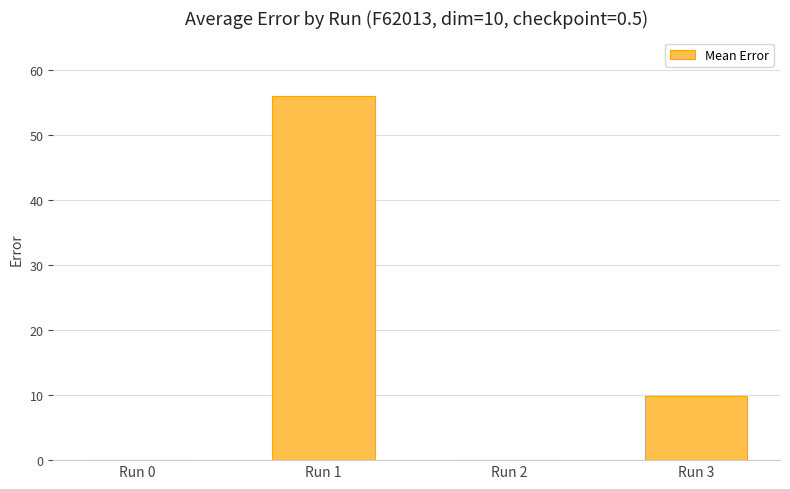

What is the greatest value displayed?

56.0